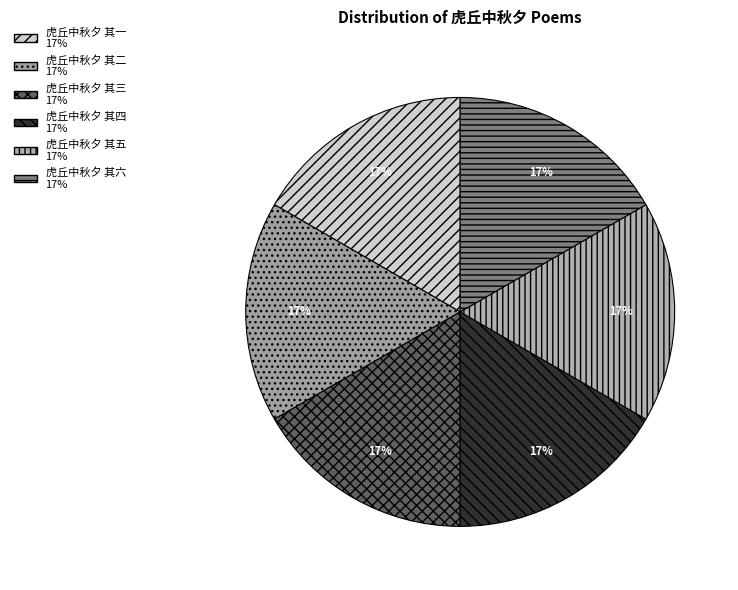

Count the number of slices in the pie.

6